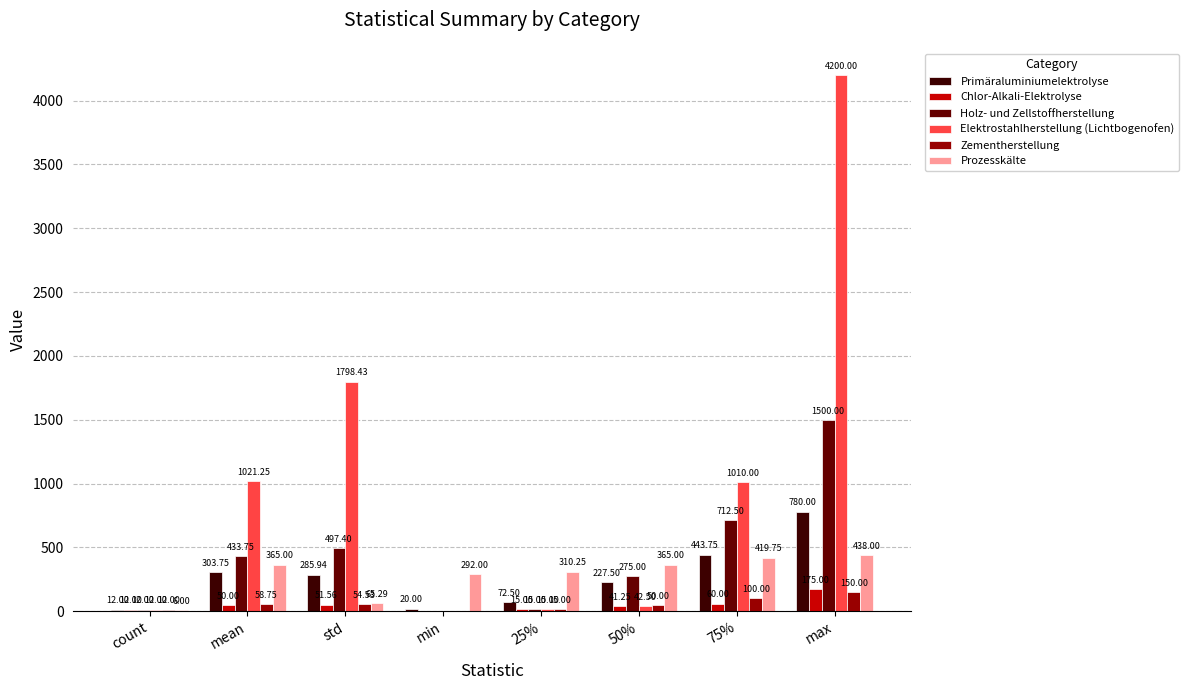

Is the value of Zementherstellung at std greater than the value of Holz- und Zellstoffherstellung at 25%?

Yes